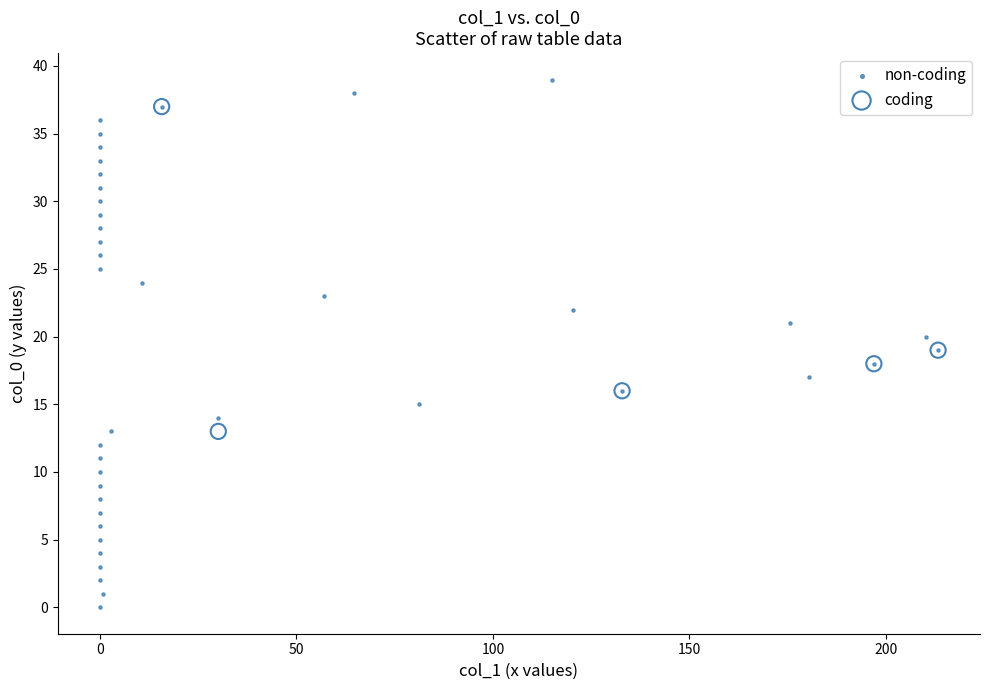

Which series contains the lowest Y value?

non-coding